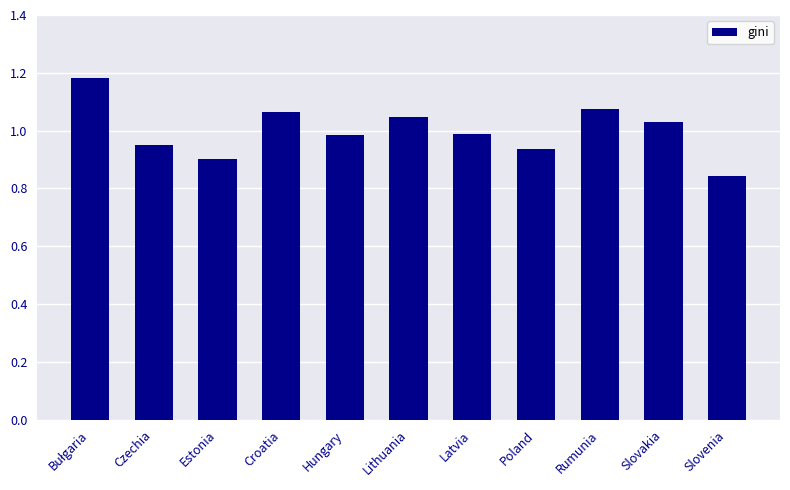

What is the difference between the maximum and second lowest values?

0.3